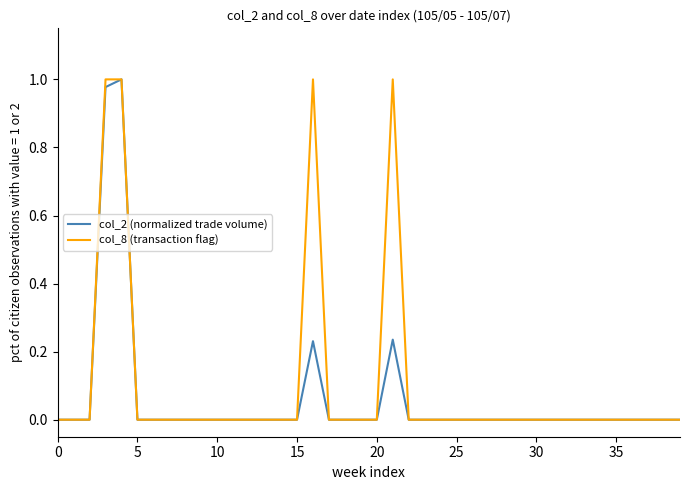

The value of col_8 (transaction flag) at 0 is -0.6. True or false?

False